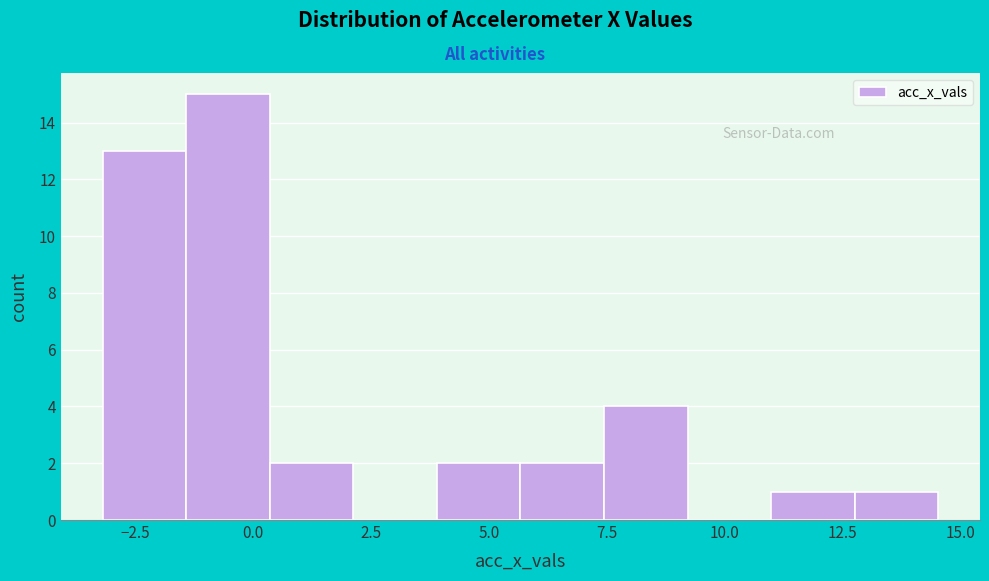

Around what value on the x-axis is the tallest bar? Give the approximate position of its centre, as read against the axis.

-0.5